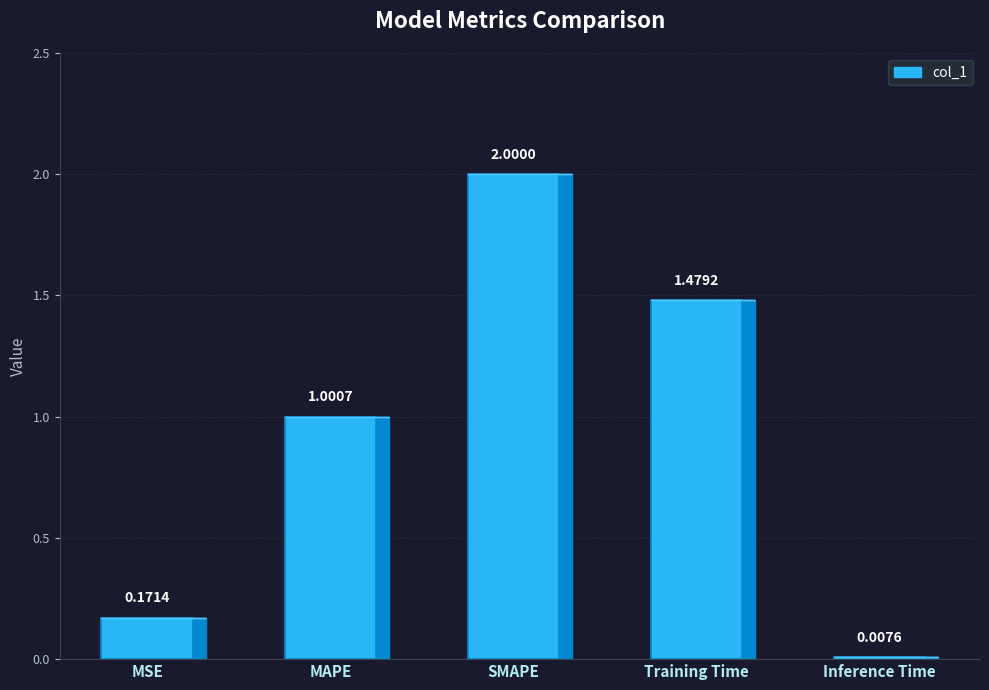

Which category has the lowest value across all series?

Inference Time